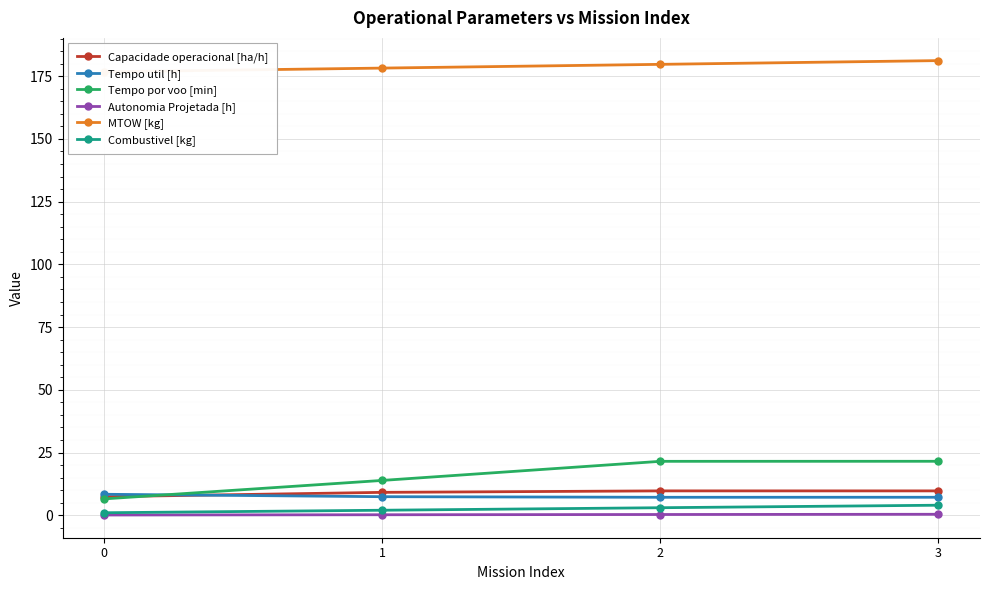

At how many categories does at least one series exceed 122?

4